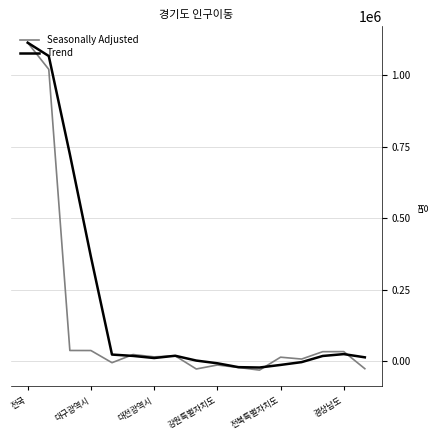

Count the number of categories in the chart.

17